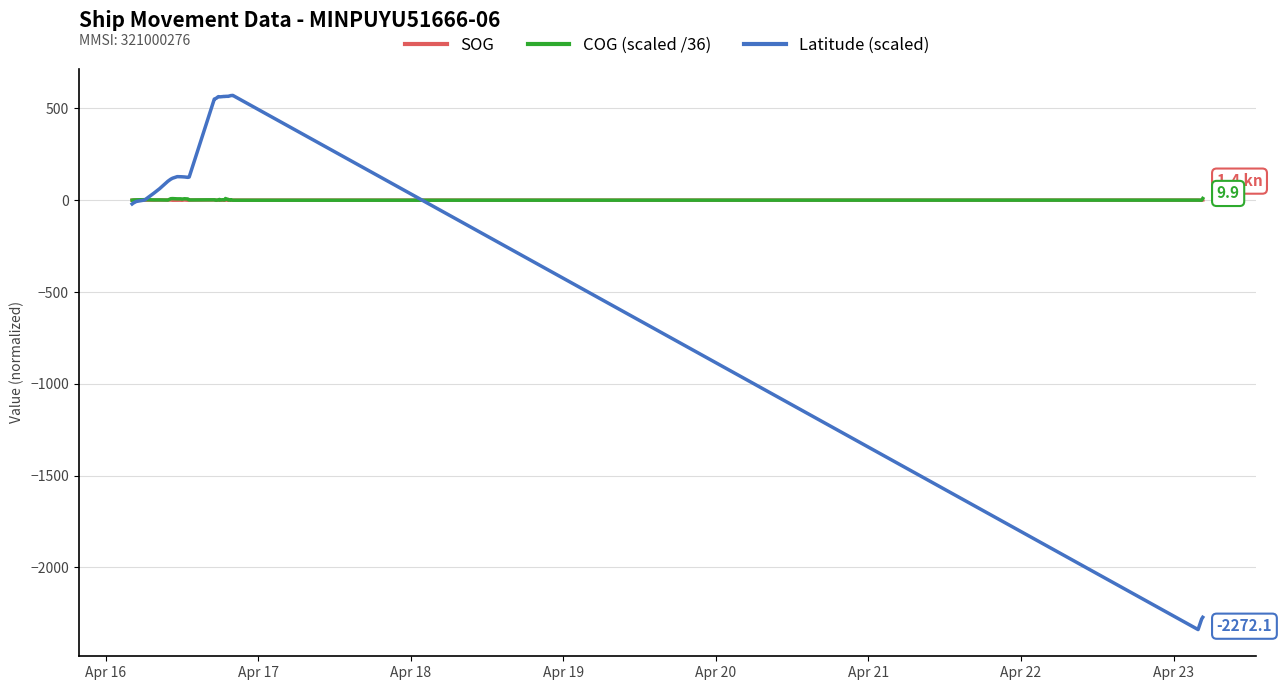

Which series has the widest spread of values?

Latitude (scaled)